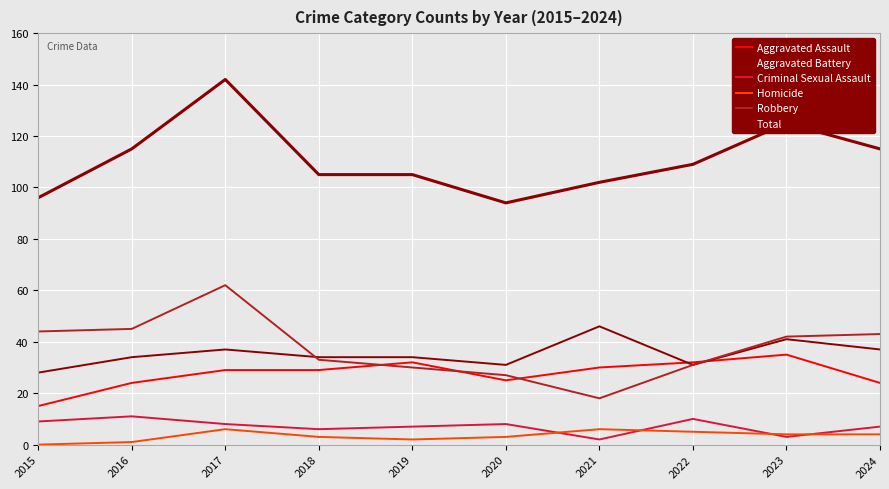

How many lines are shown in the chart?

6